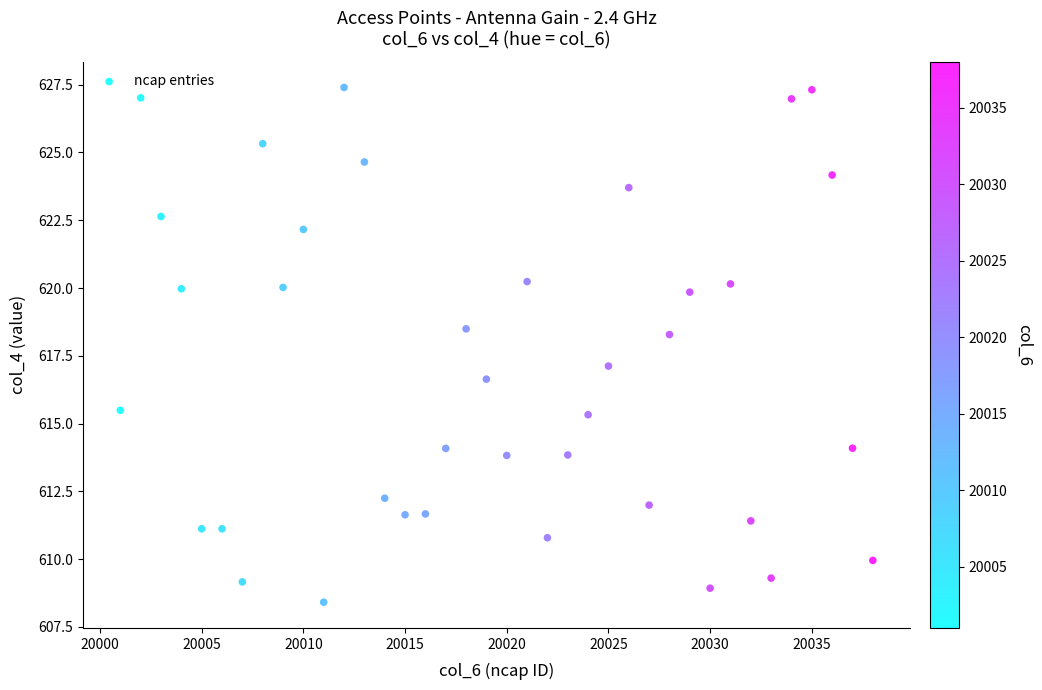

What is the range of X values (max minus min)?

37.0